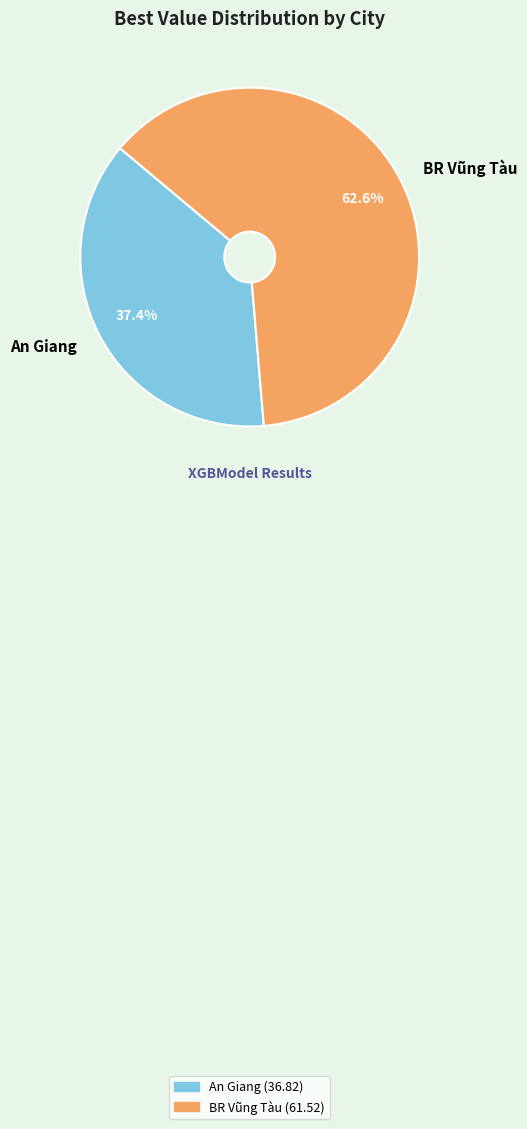

Which slice is the largest?

BR Vũng Tàu